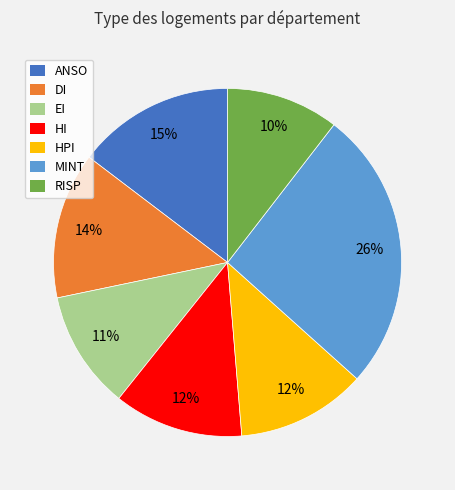

Is there any slice that represents more than half of the pie?

No